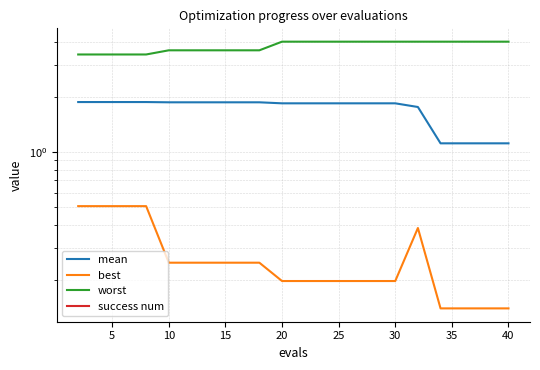

Is it true that worst equals 3.4 at 10?

True